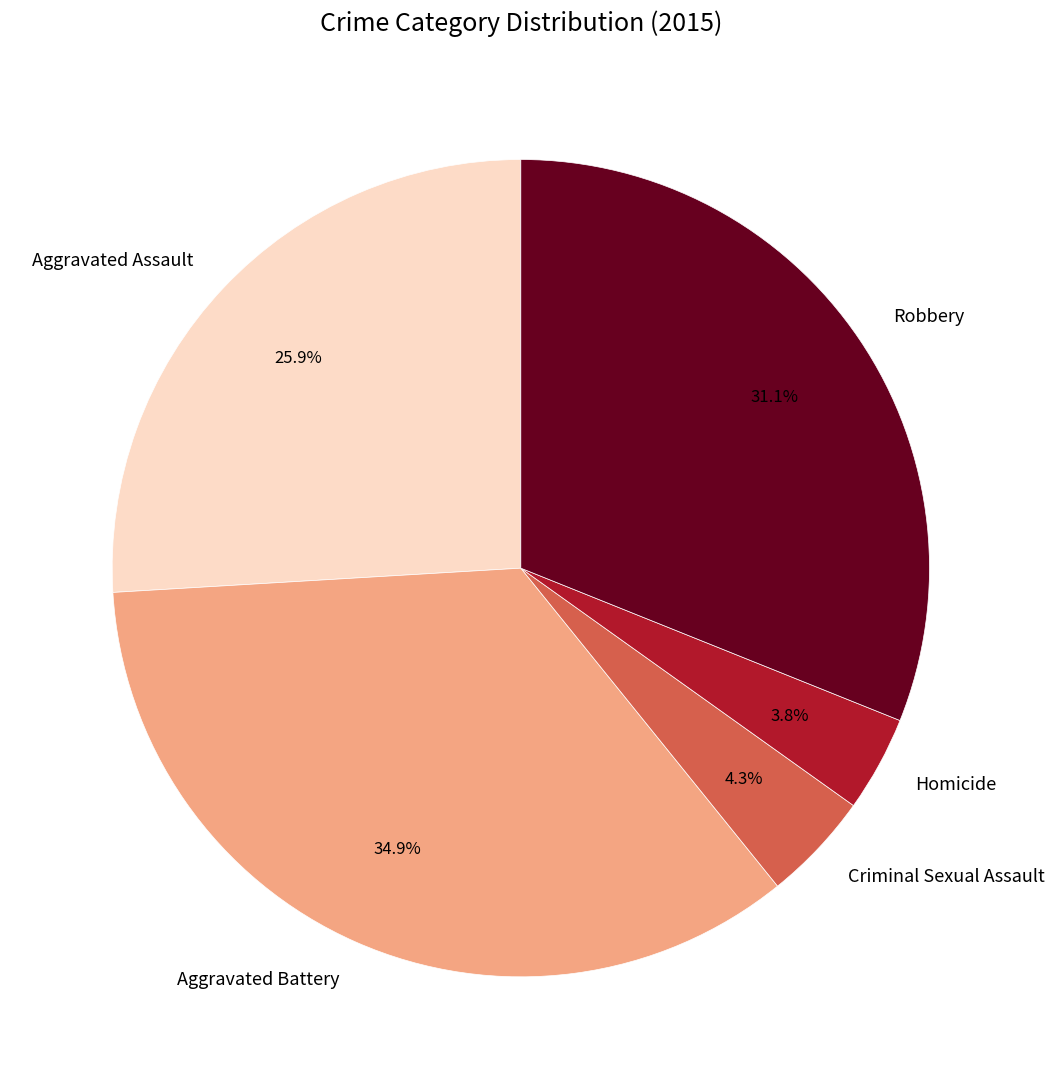

How much of the chart is everything except Aggravated Battery?

65.1%